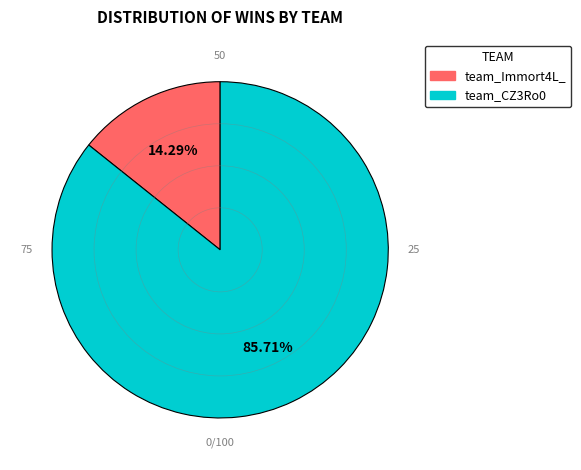

Which category has the biggest portion of the pie?

team_CZ3Ro0